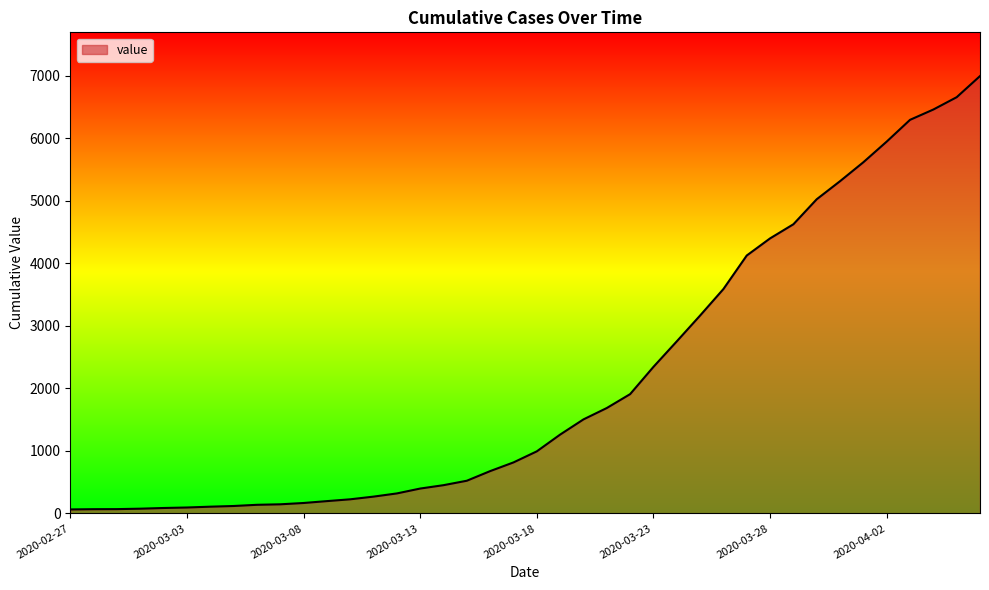

Does the chart display data point markers on the line(s)?

No